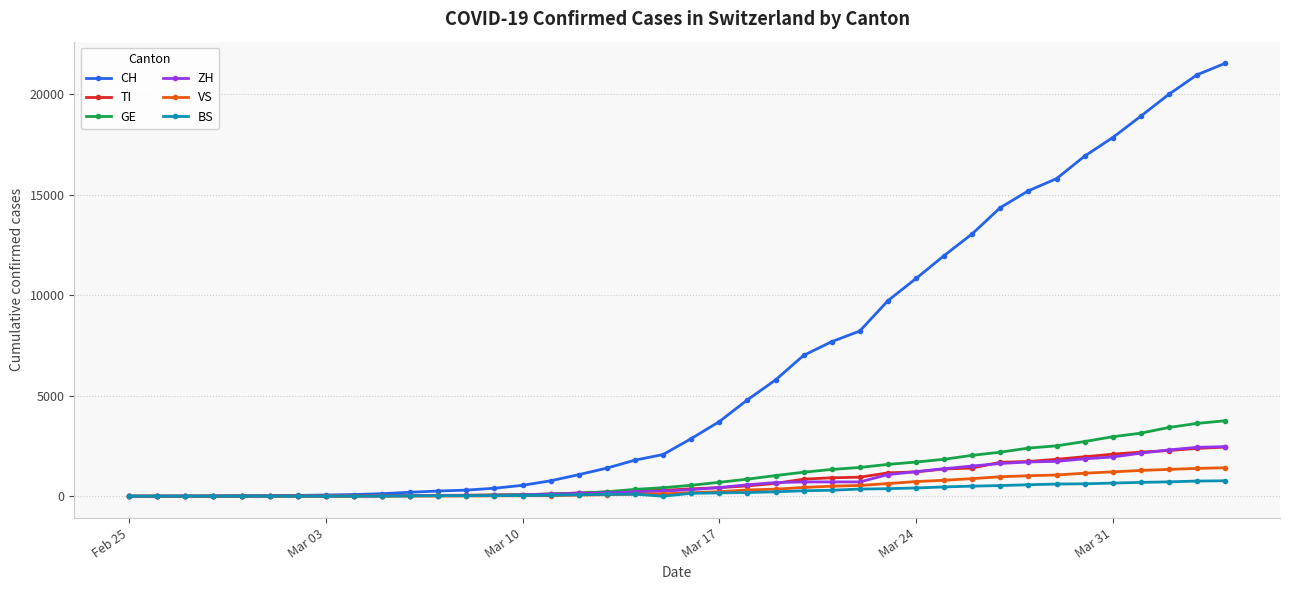

What is the highest value of the CH series?

21534